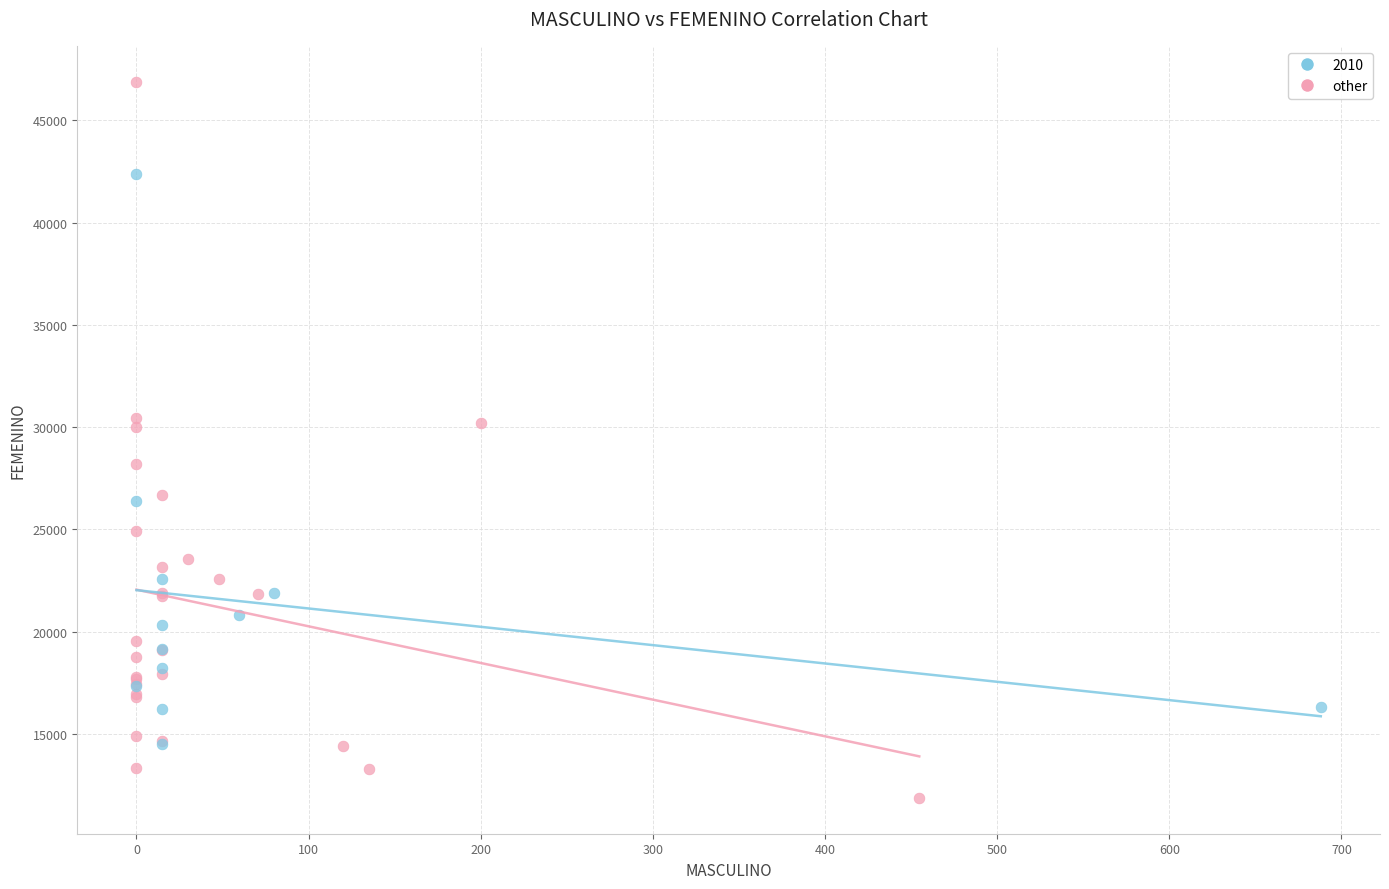

Which series has the largest Y range (max minus min)?

other